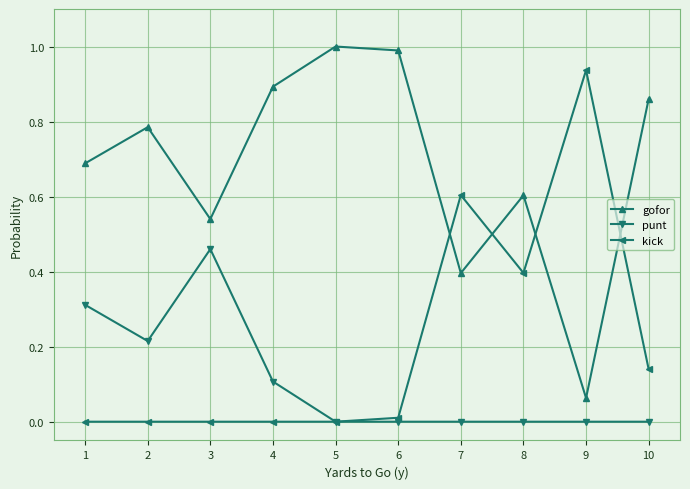

At which category does punt reach its first local peak?

3